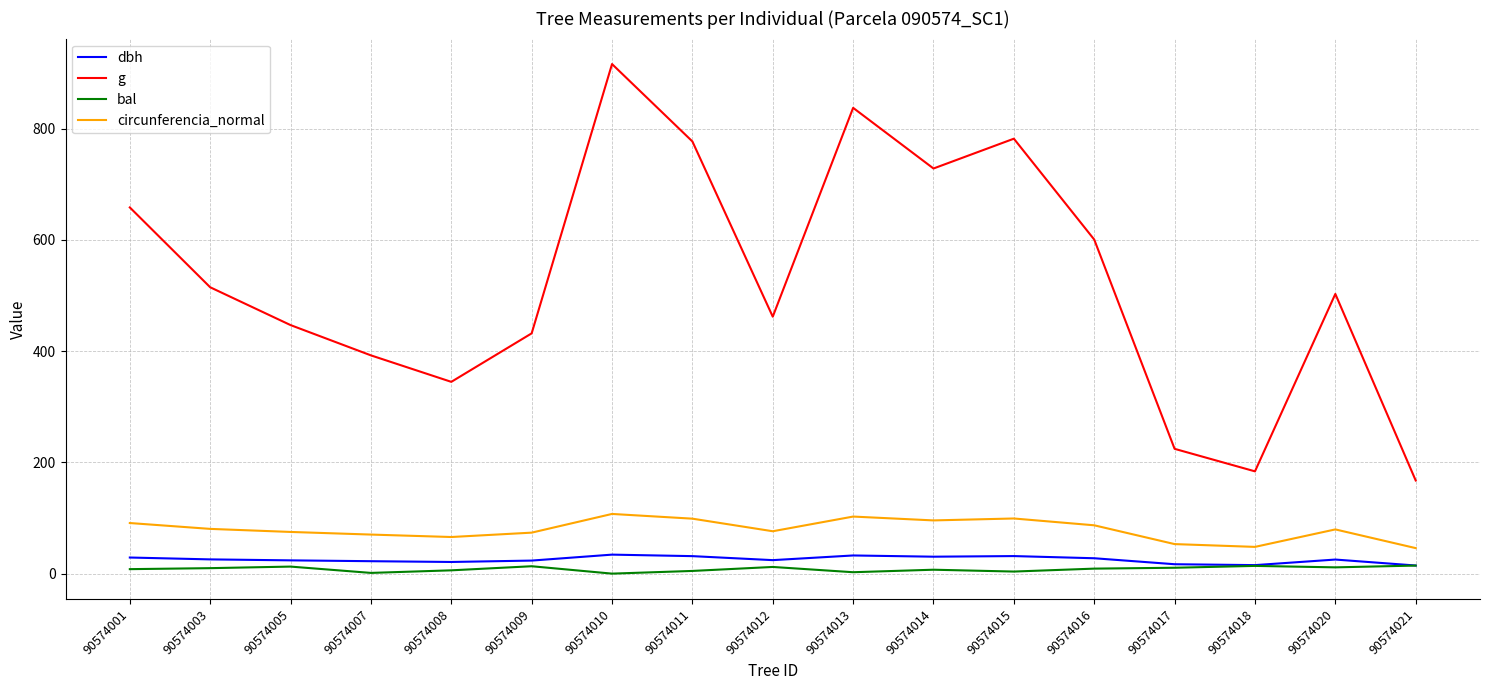

The value of circunferencia_normal at 90574008 is 23.6. True or false?

False